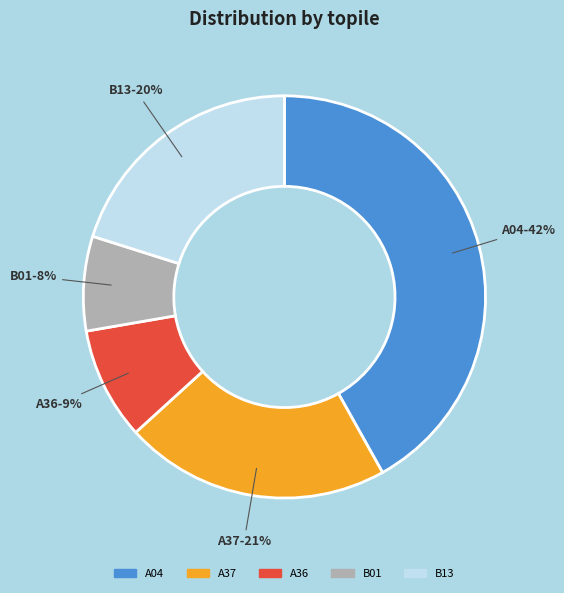

To the nearest percent, what percentage of the pie is A36?

9%